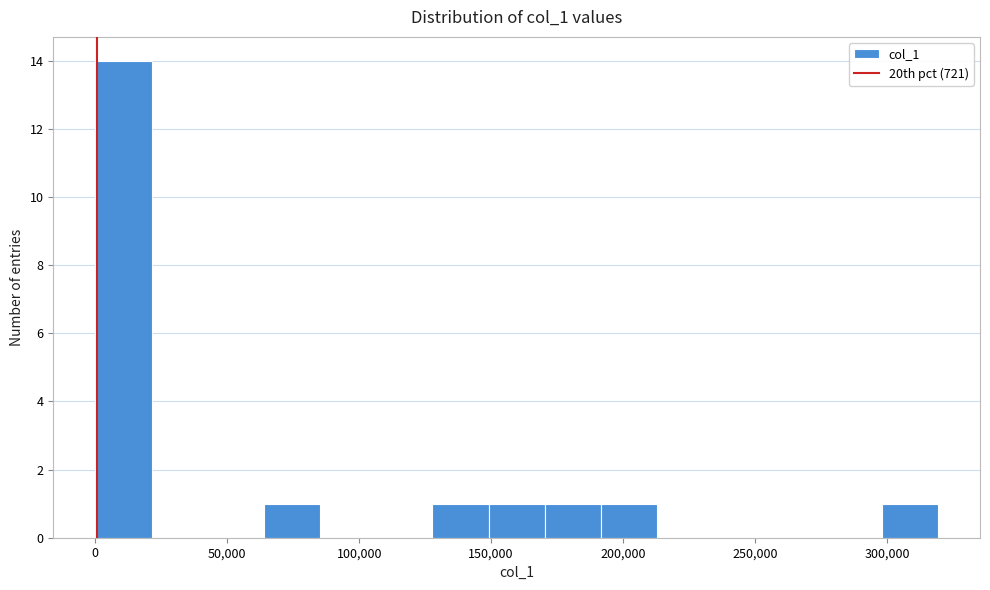

How tall is the bar that spans 0 to 20000 on the x-axis? Neither the bar edges nor the heights are printed on the chart, so give them approximately, as read against the axes.

14